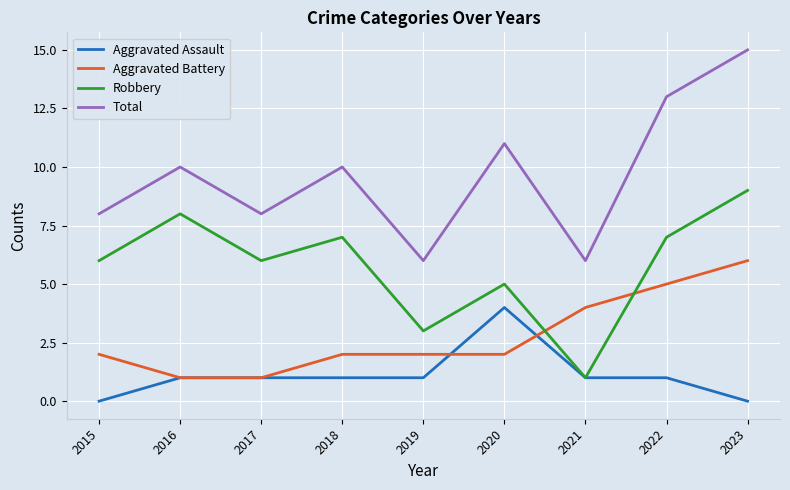

Rank the series at 2019 from lowest to highest value.

Aggravated Assault, Aggravated Battery, Robbery, Total